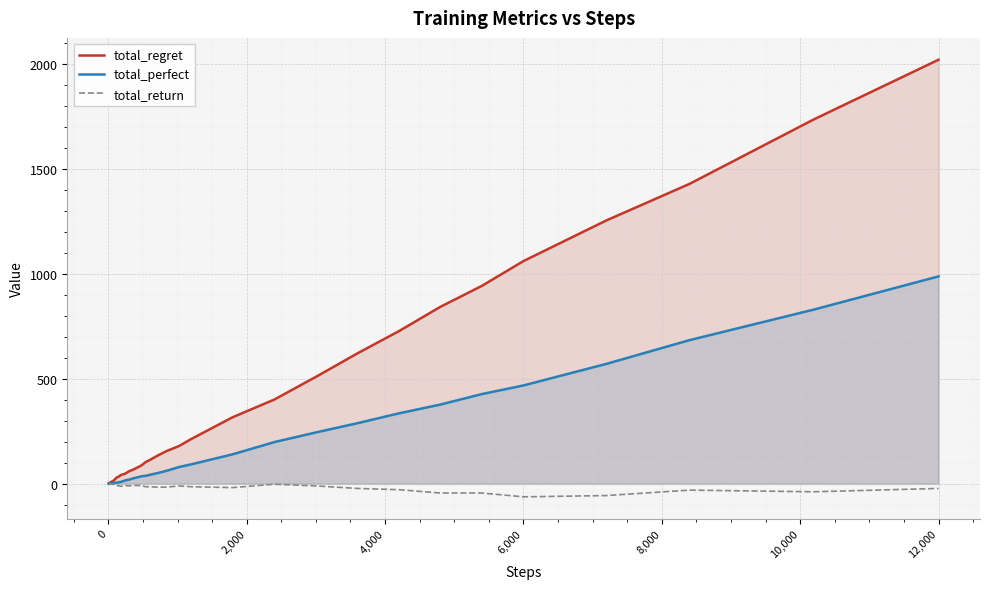

At which category does the chart reach its peak across all series?

12,000